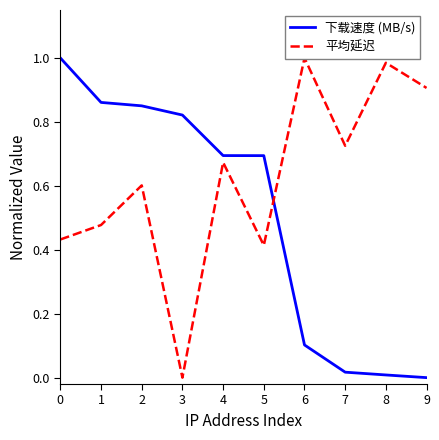

What are all the series names shown in the legend?

下载速度 (MB/s), 平均延迟